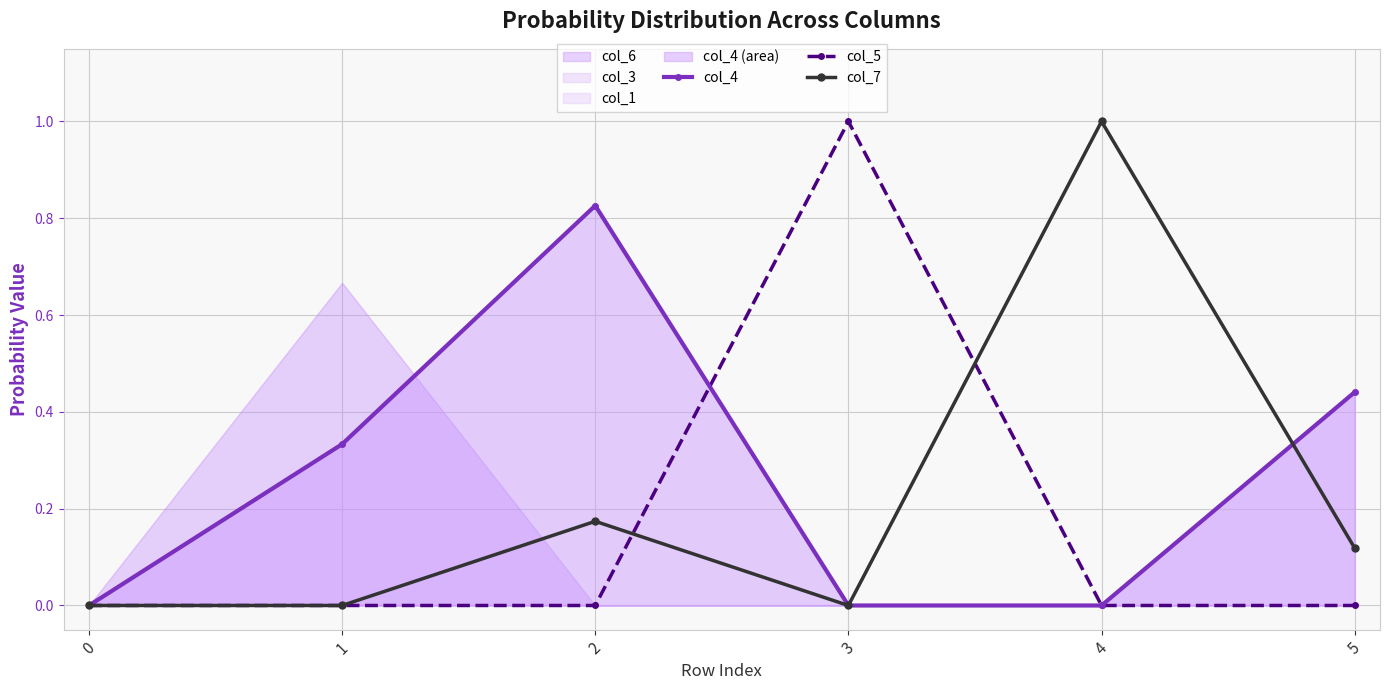

What is the sum of all col_7 values?

1.3